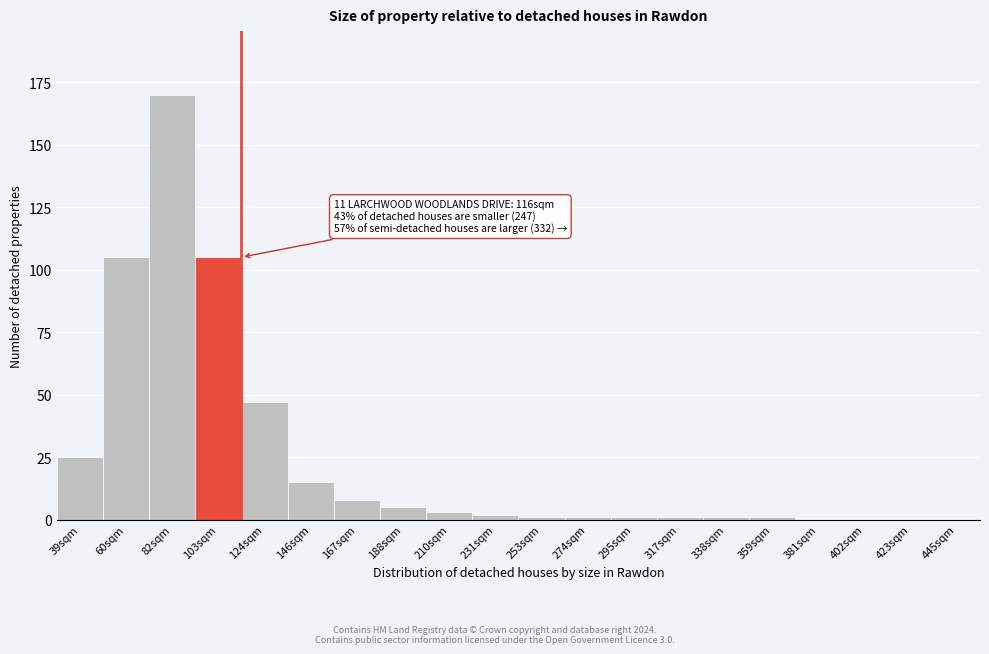

Reading left to right, list all the values displayed in this chart.

39sqm=25	60sqm=105	82sqm=170	103sqm=105	124sqm=47	146sqm=15	167sqm=8	188sqm=5	210sqm=3	231sqm=2	253sqm=1	274sqm=1	295sqm=1	317sqm=1	338sqm=1	359sqm=1	381sqm=0	402sqm=0	423sqm=0	445sqm=0